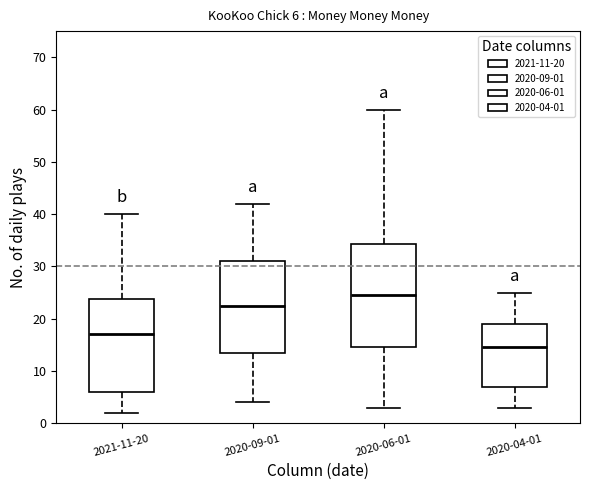

Comparing the boxes themselves (not the whiskers), which one is the tallest?

2020-06-01